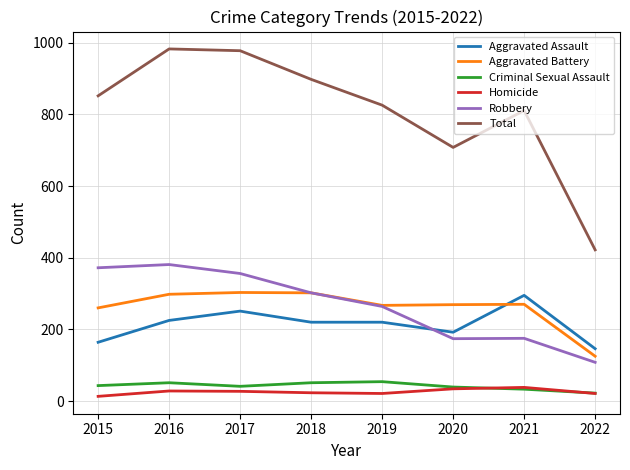

The Aggravated Battery series shows 298 at 2016. True or false?

True